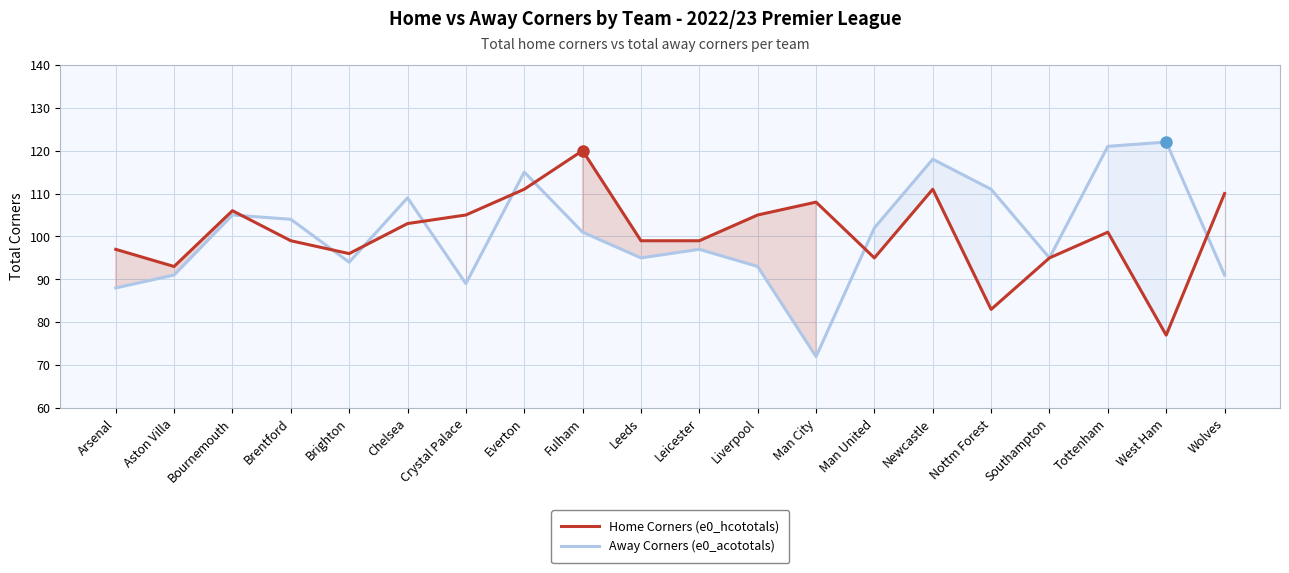

Which category has the lowest value across all series?

Man City